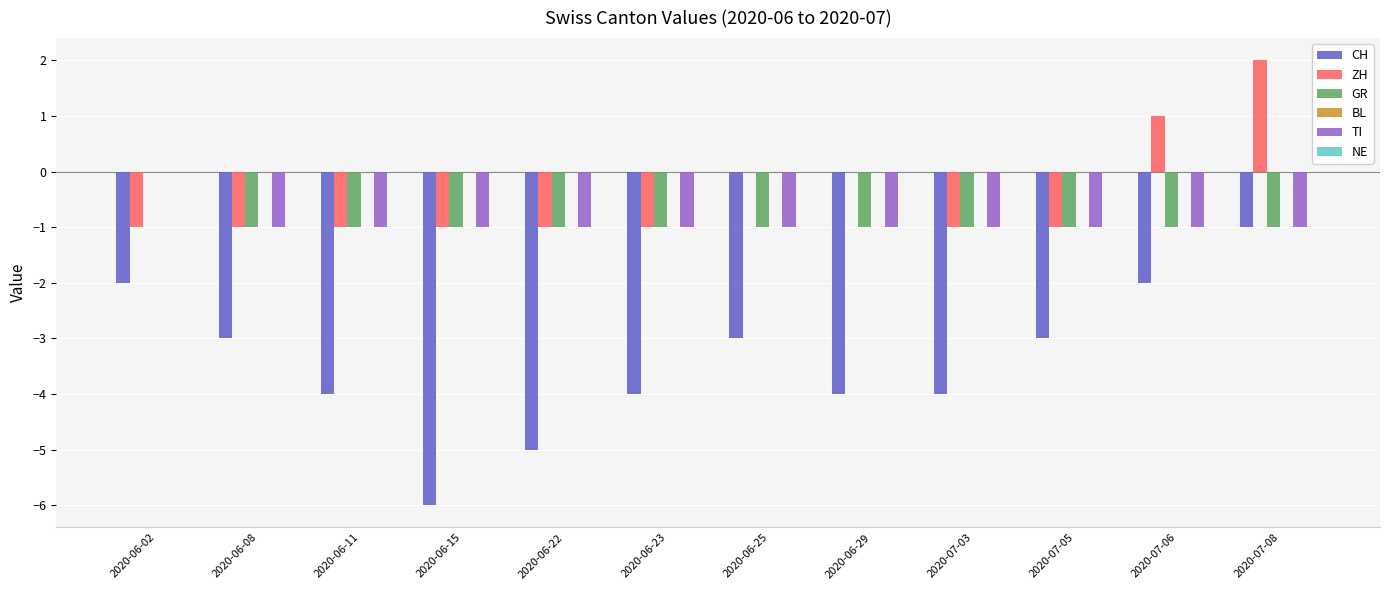

How many categories are shown in the chart?

12